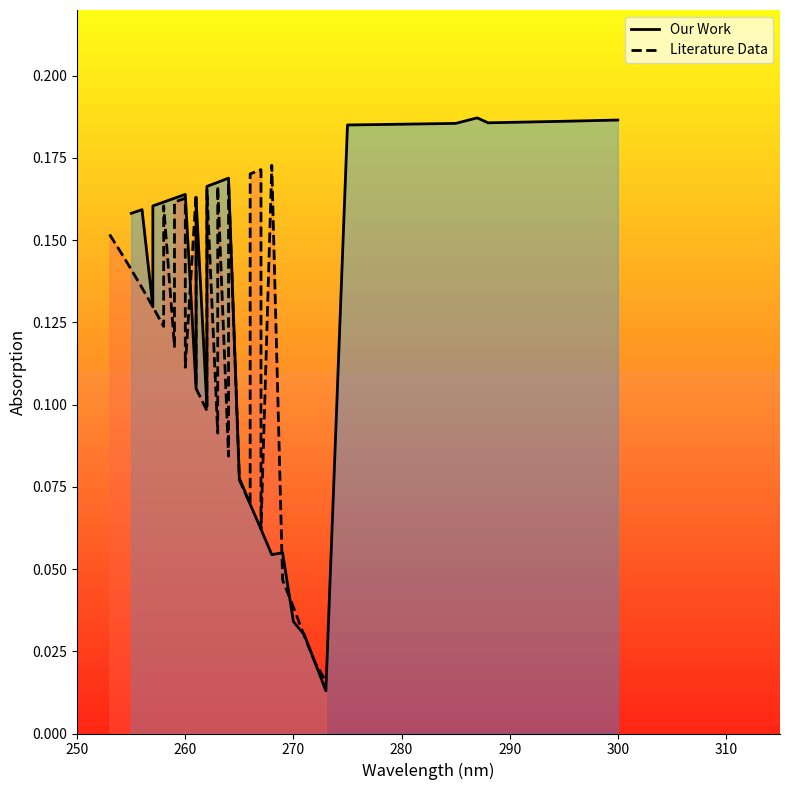

True or false: Our Work has more than 2 interior local peaks.

True